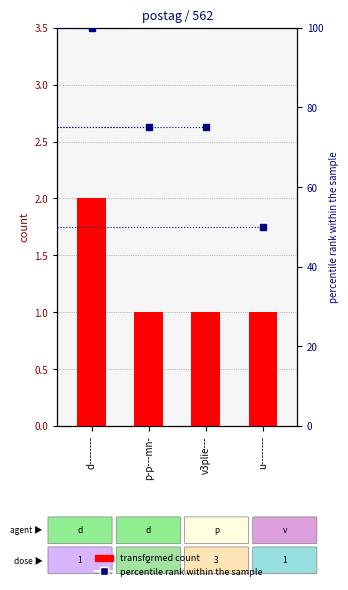

The percentile rank within the sample series shows 75 at v3plie---. True or false?

True